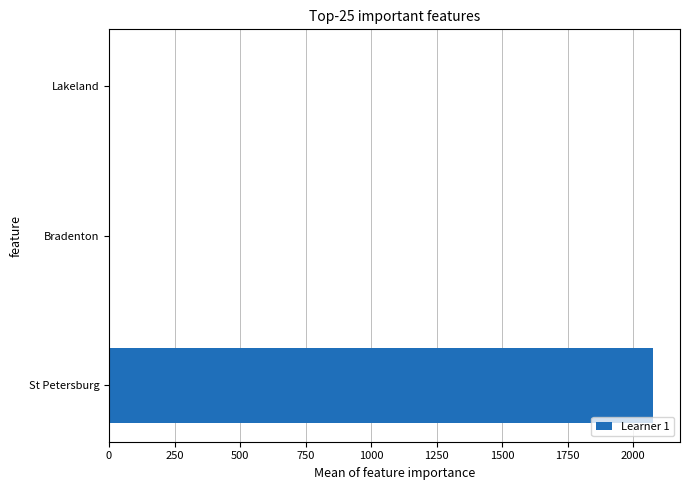

How many distinct data groups are displayed?

1